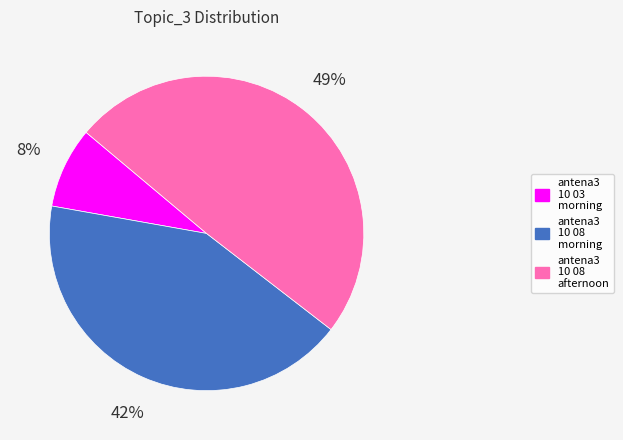

To the nearest percent, what is the difference between the largest and smallest slice percentages?

41%